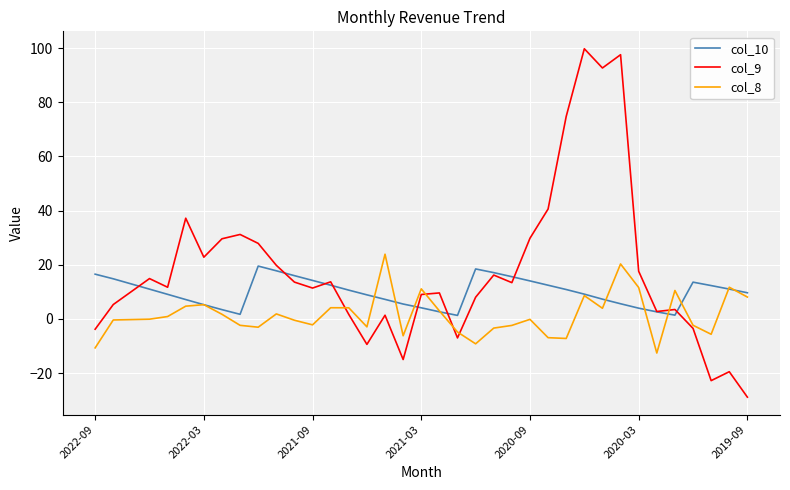

How many lines are shown in the chart?

3